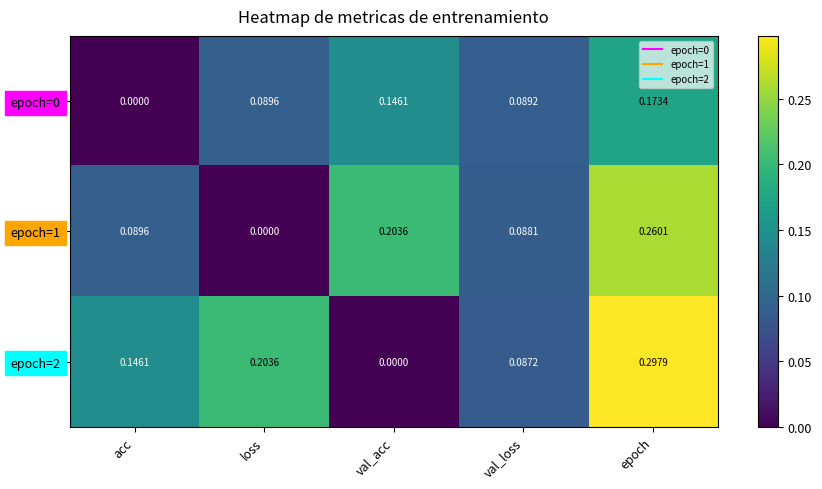

Is the value of epoch=2 at val_loss greater than the value of epoch=0 at acc?

Yes